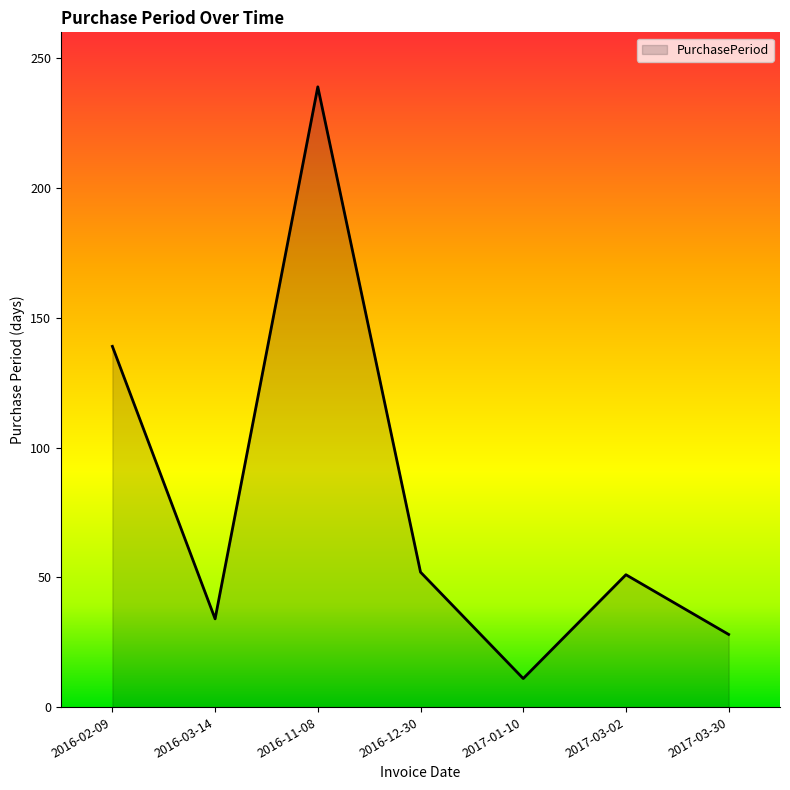

Between 2017-03-02 and 2016-02-09, which is larger?

2016-02-09